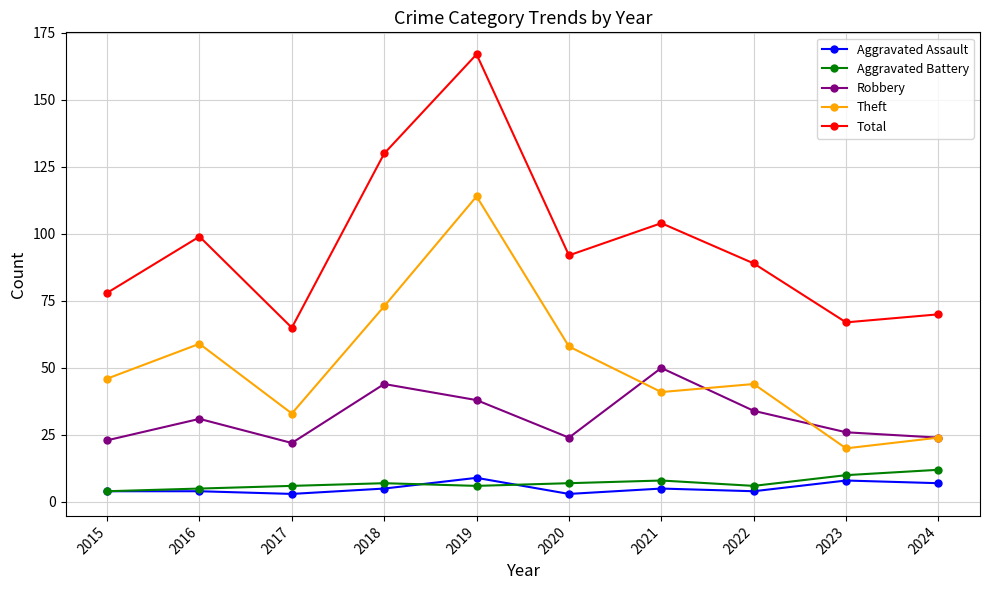

What is the difference between the Total values at 2015 and 2017?

13